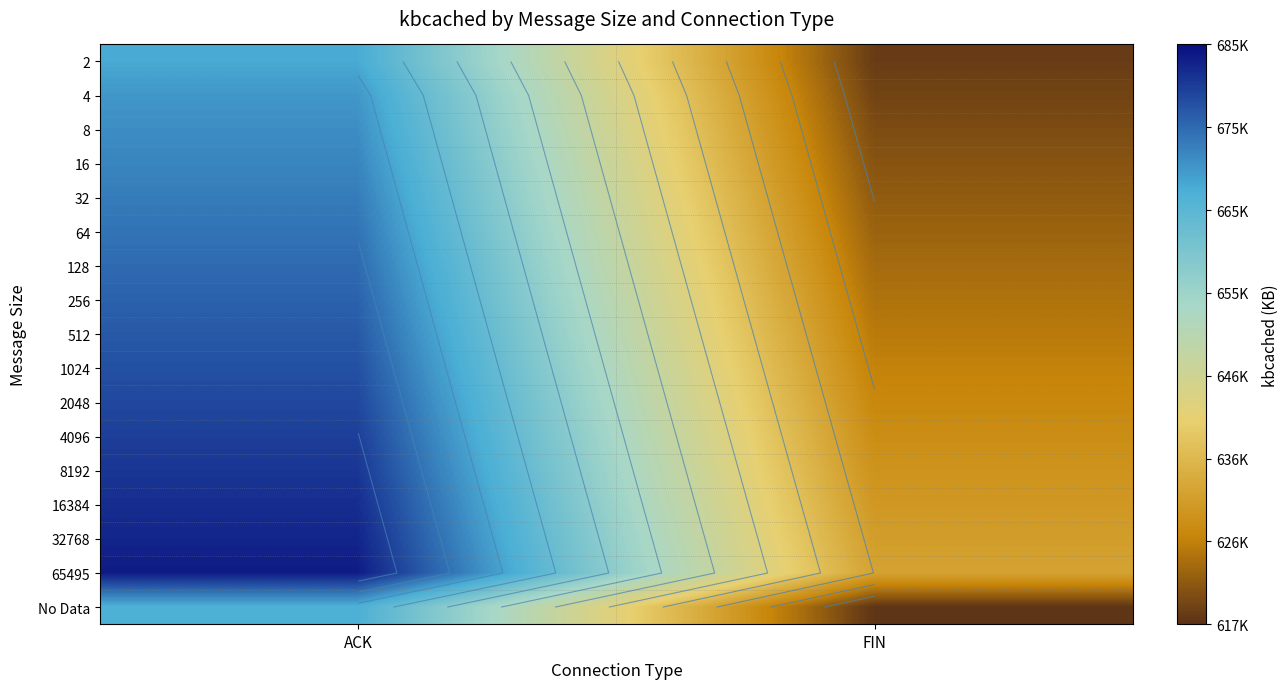

What is the total value across all series at ACK?

11491960